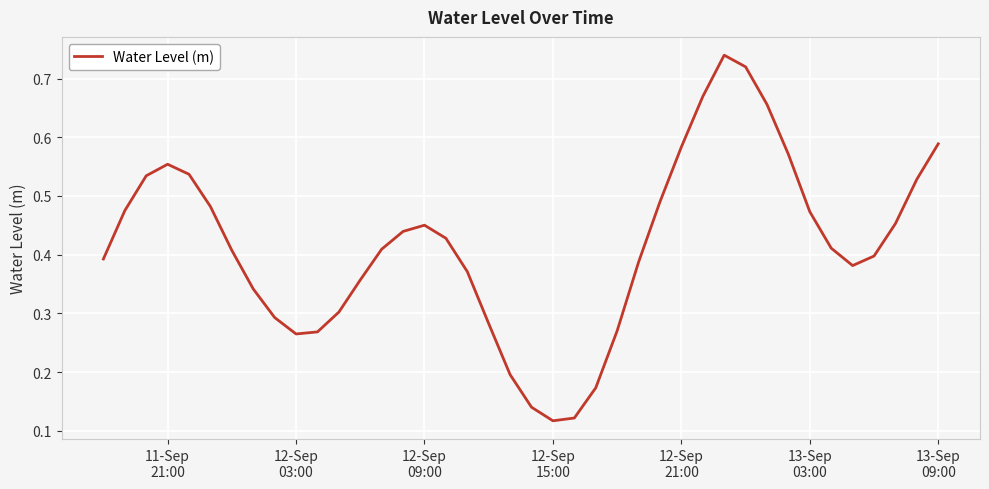

How many lines are shown in the chart?

1